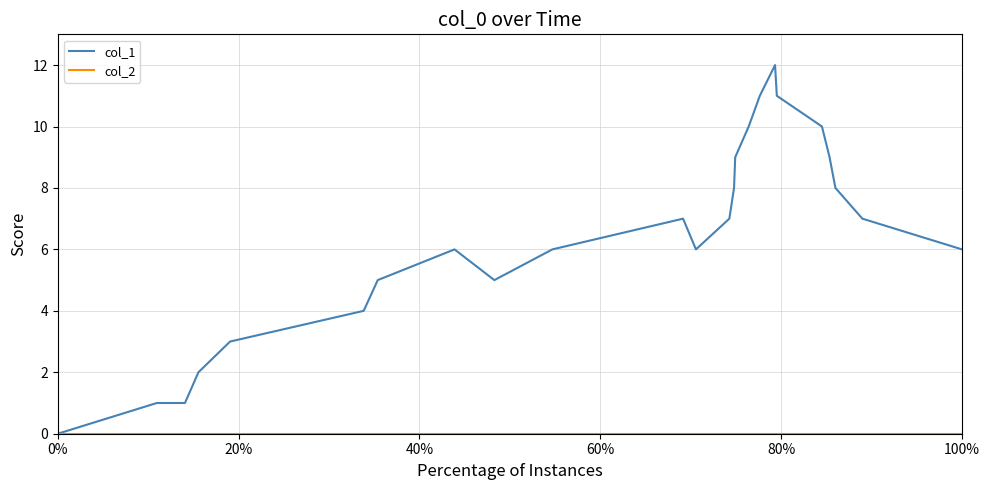

How many lines are shown in the chart?

2